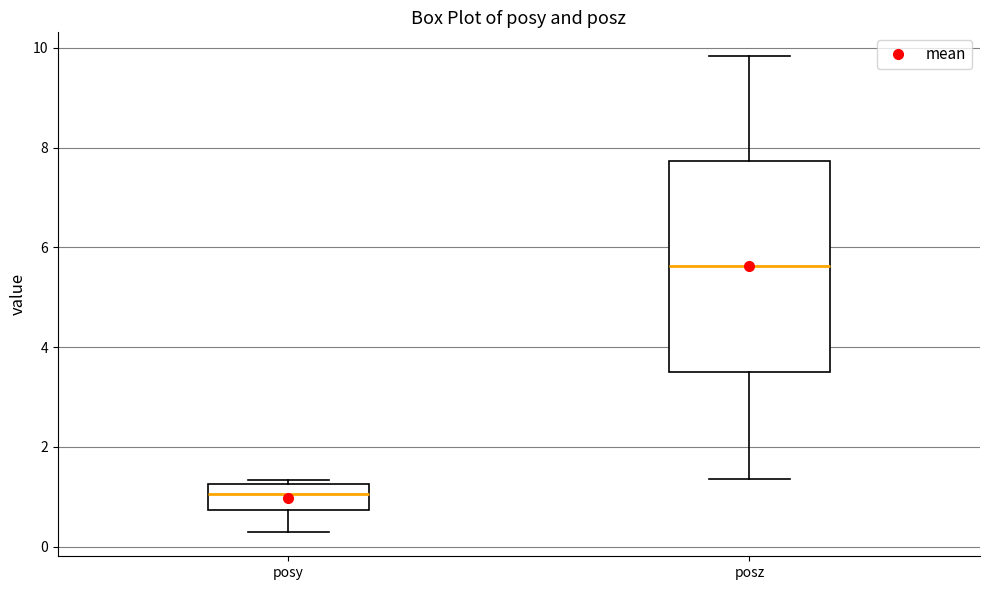

Where does the lower whisker of the box for posy end on the y-axis? The values are not printed on the chart, so give them approximately, as read against the axis.

0.2